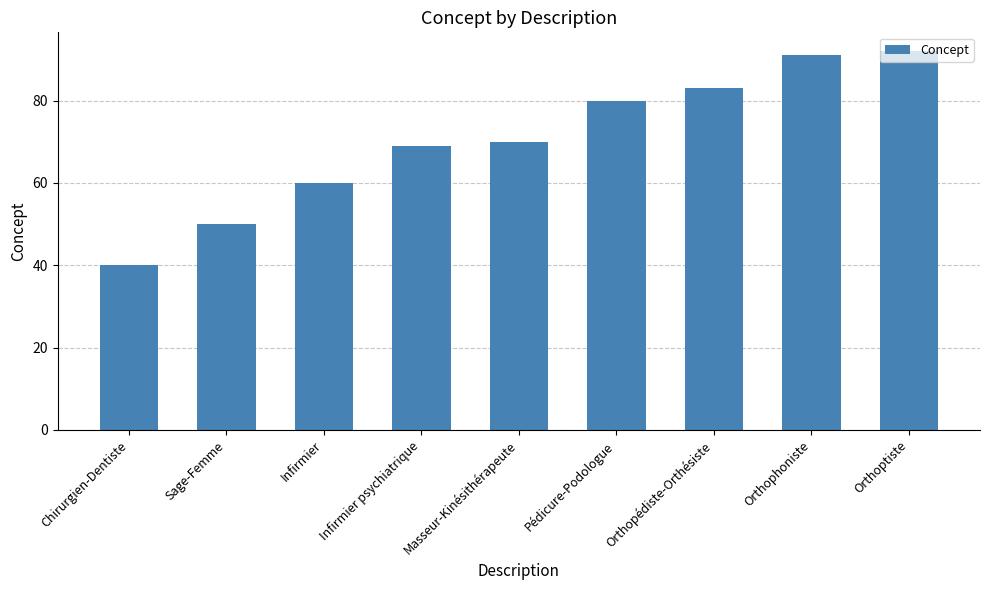

Does the chart contain stacked bars?

No